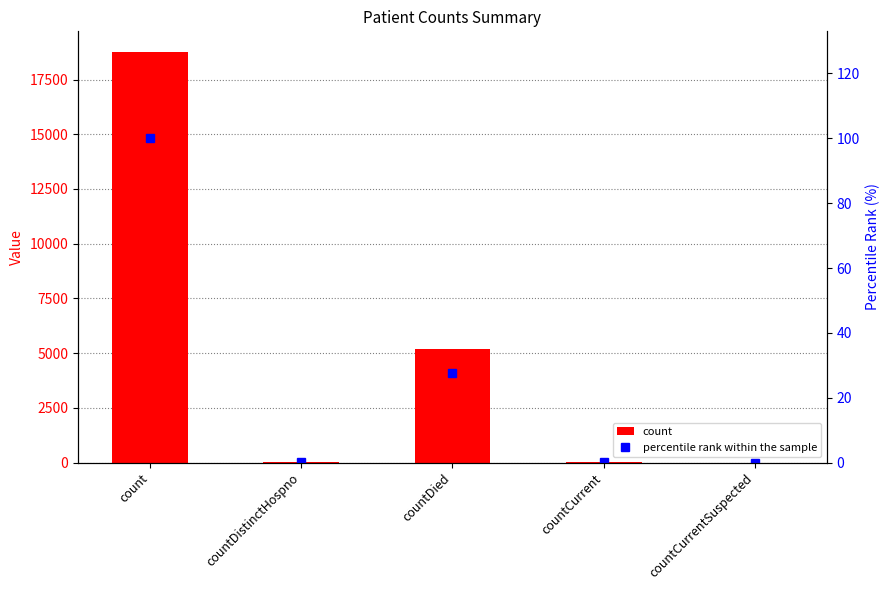

Between countDistinctHospno and countCurrent, which series saw the biggest shift?

count